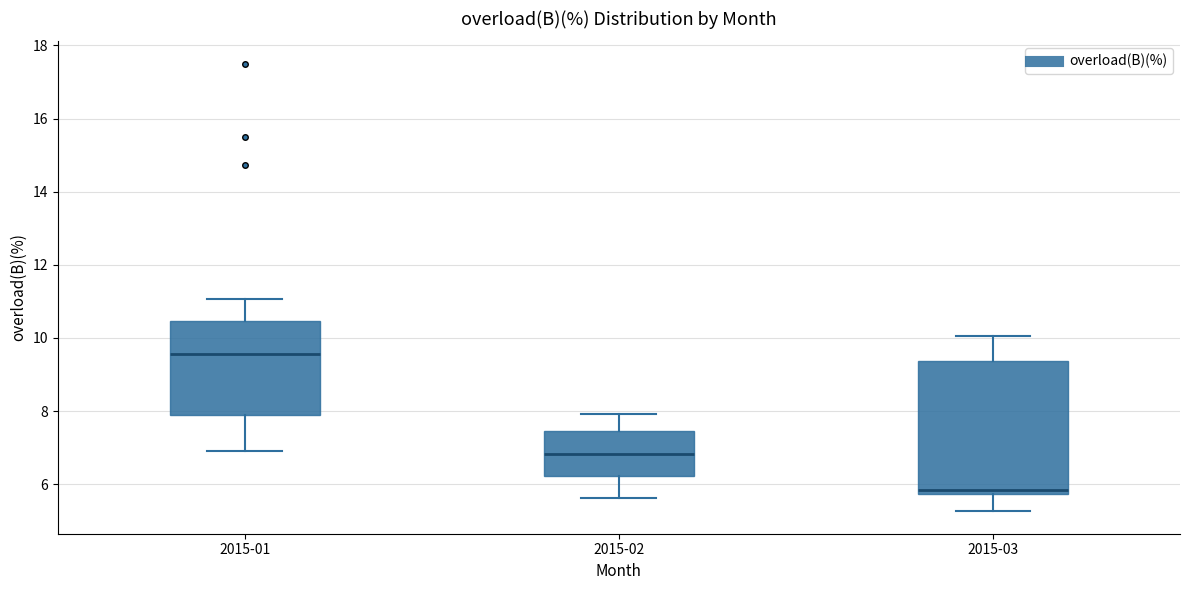

Which box's median line is the highest?

2015-01